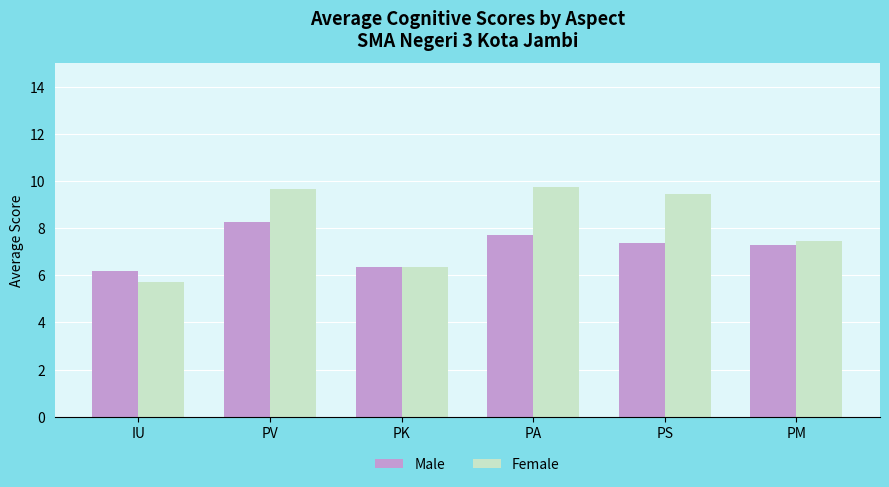

Rank the series by their average value, from lowest to highest.

Male, Female